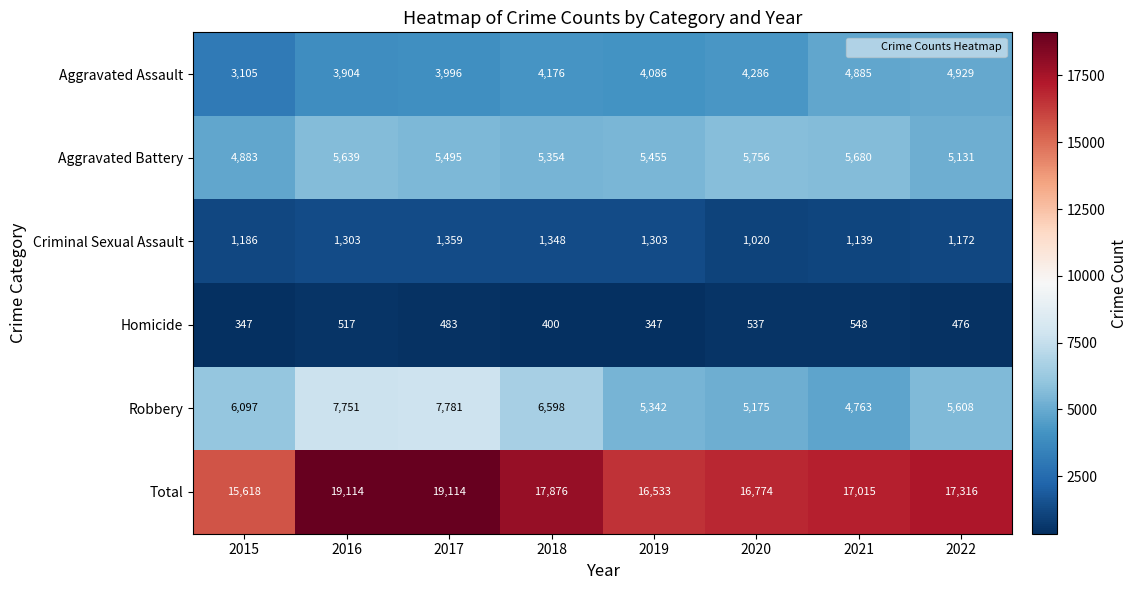

What is the highest value of the Robbery series?

7781